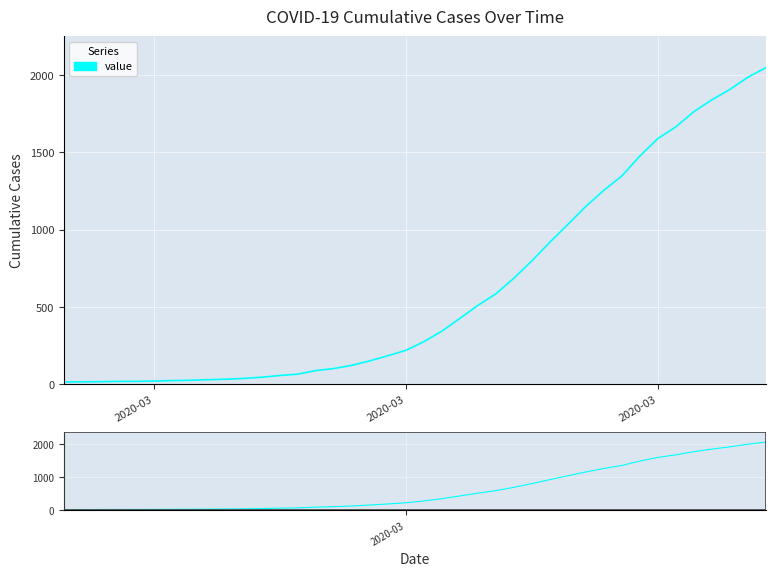

True or false: the data has more than 2 interior local peaks.

False